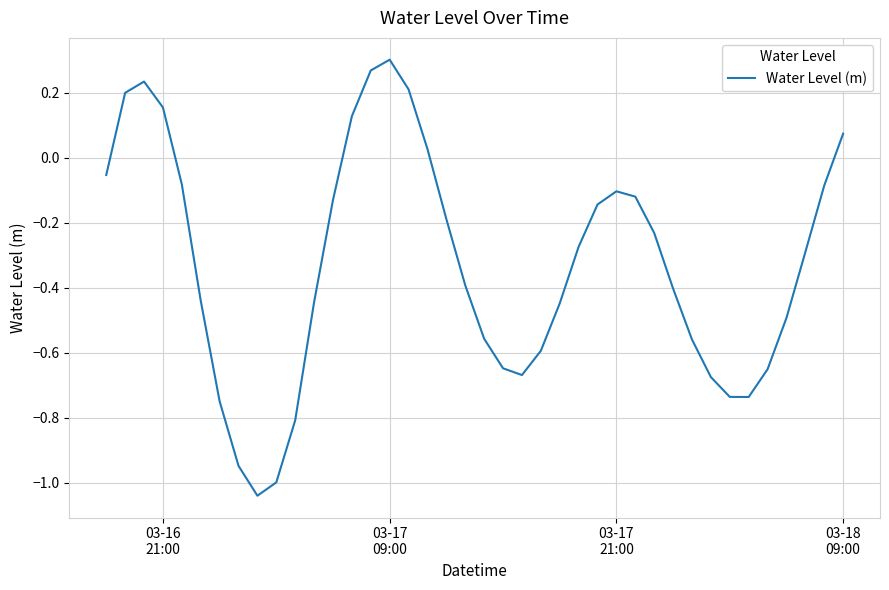

What is the difference between the maximum and minimum values?

1.3